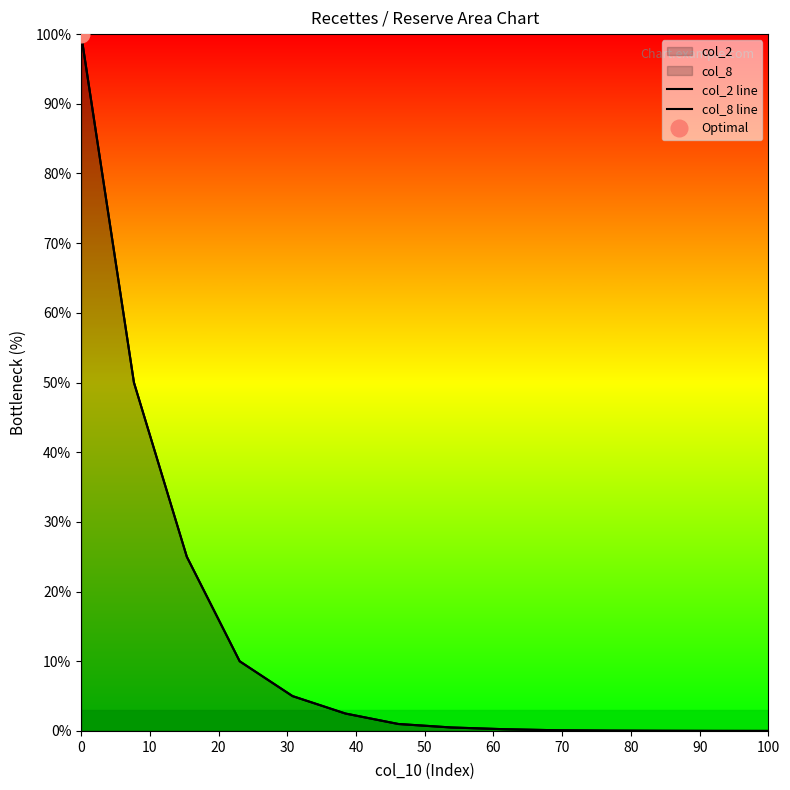

List the series in order of their peak value, highest first.

col_2 line, col_8 line